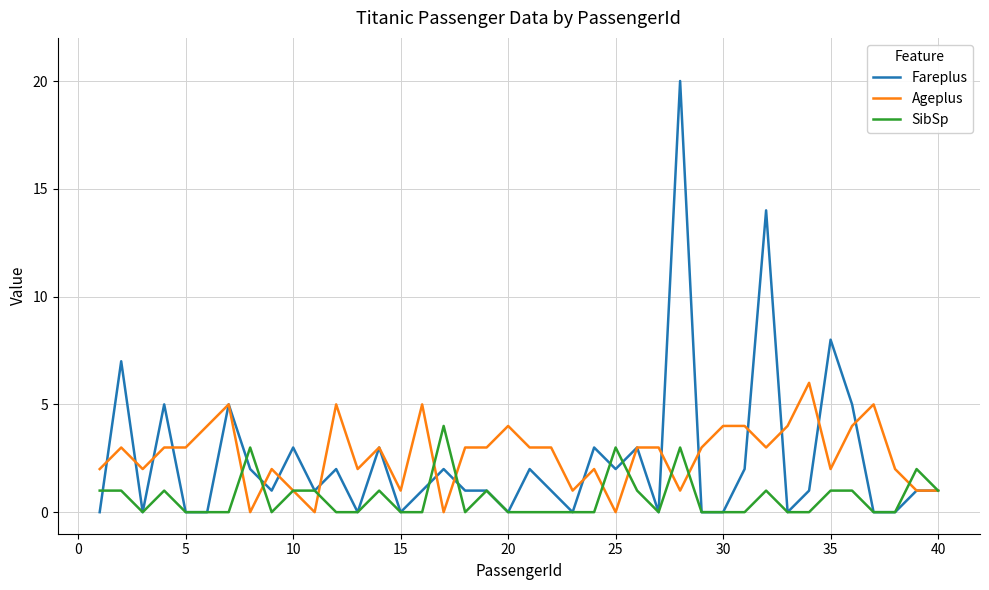

Which series has the widest spread of values?

Fareplus